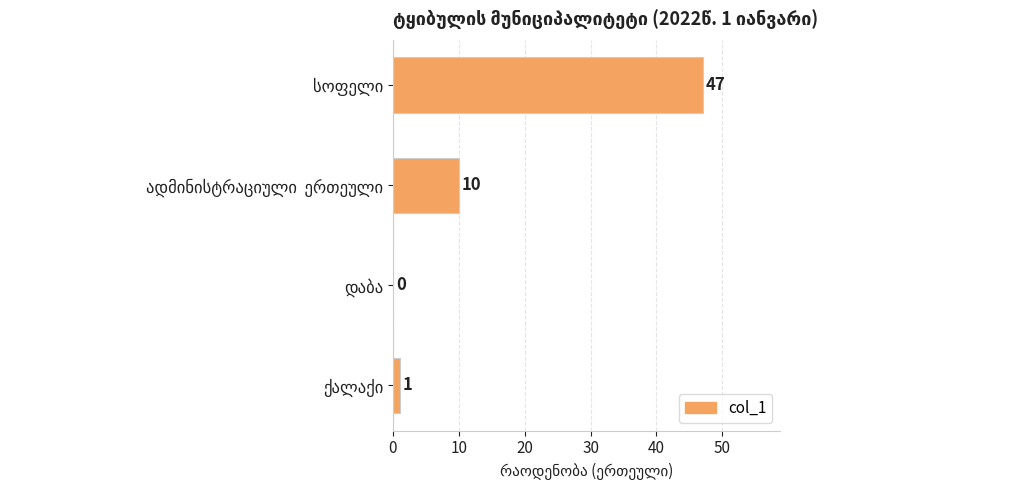

Are the bars grouped side by side (vs. stacked)?

No